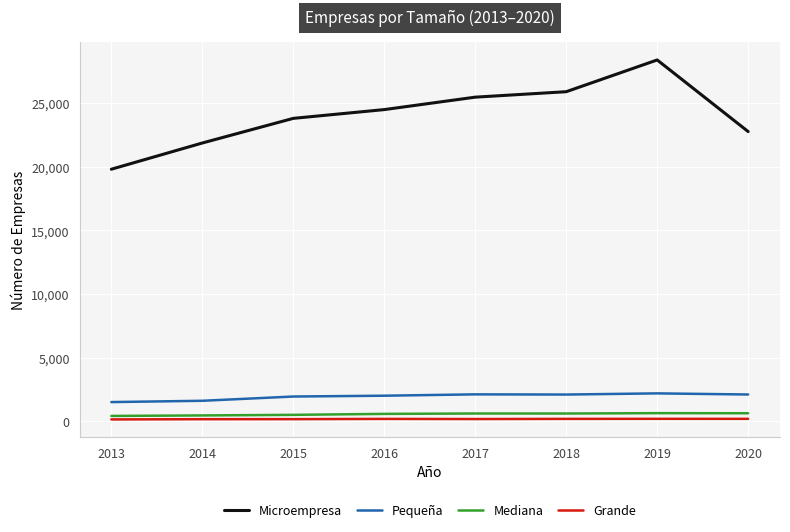

True or false: Pequeña and Grande intersect in this chart.

False